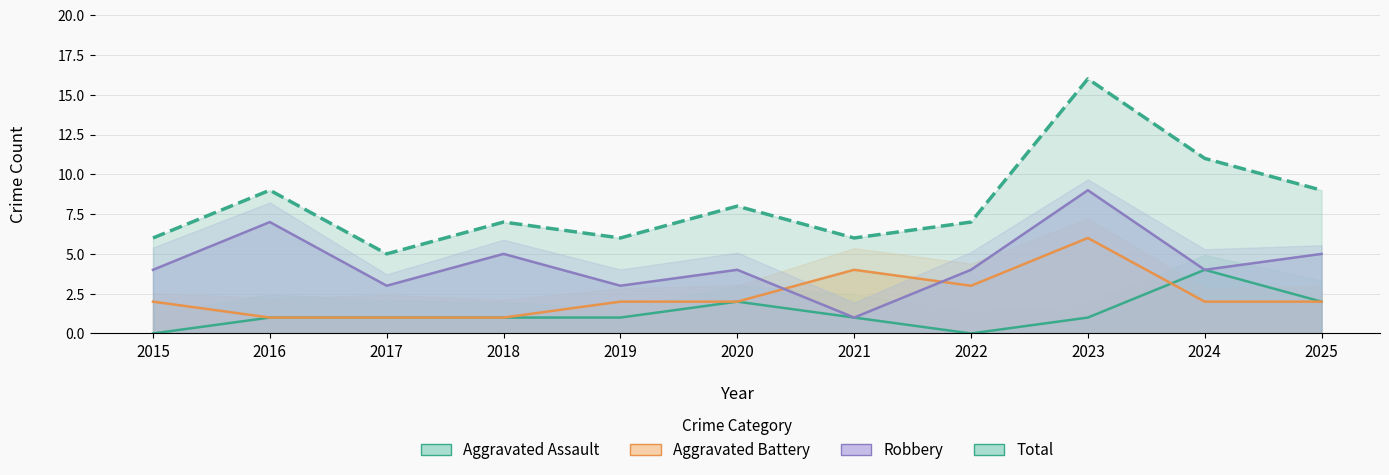

Between 2017 and 2021, which is larger?

2017